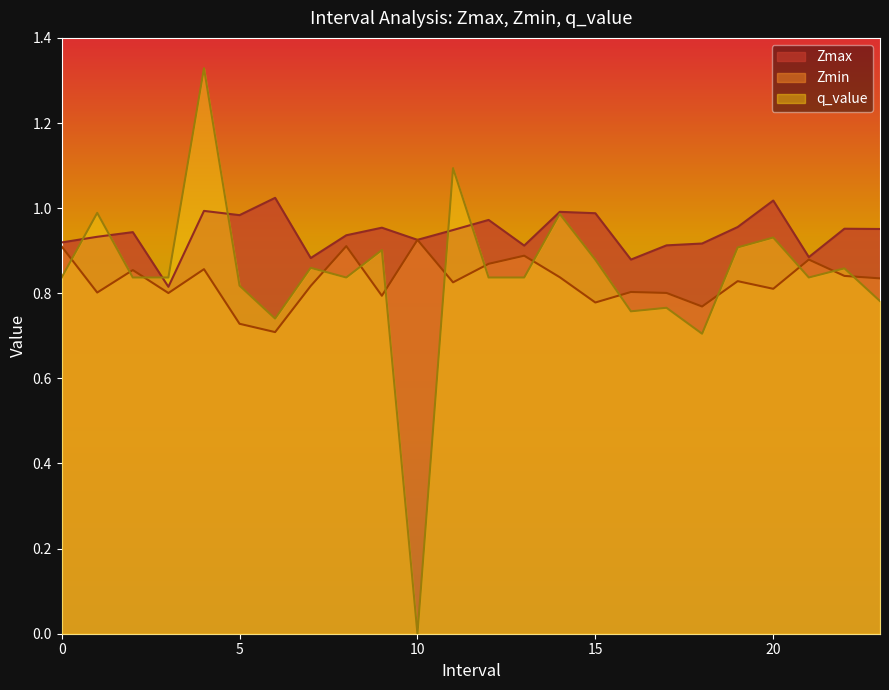

The q_value series shows 0.7 at 20.0. True or false?

False